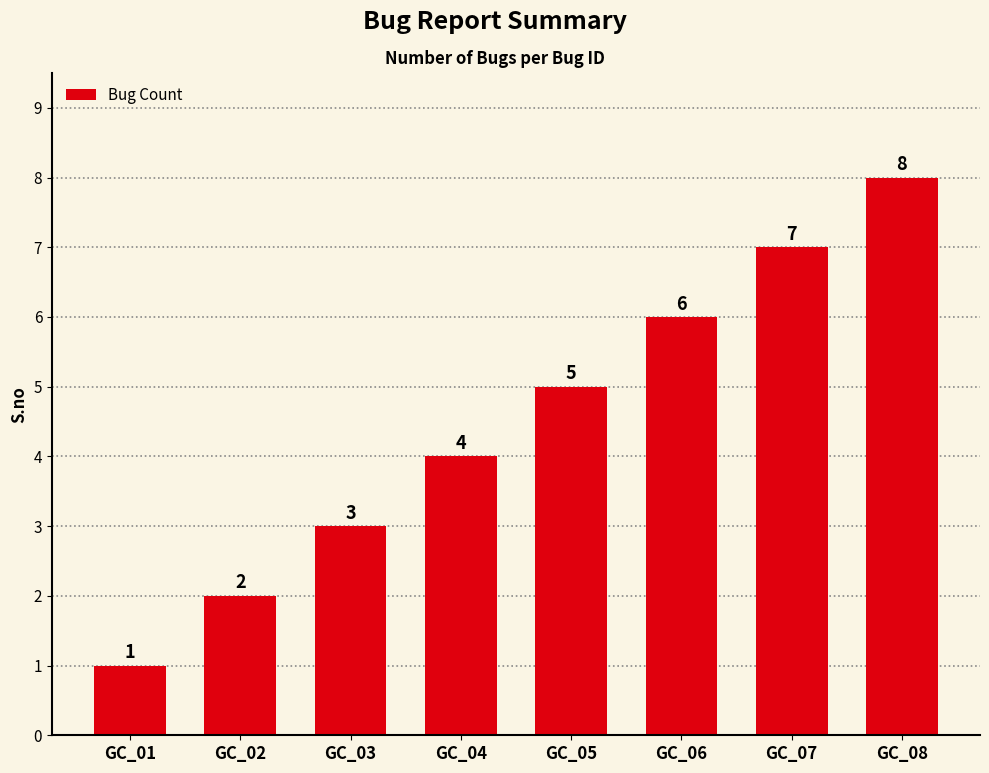

What is the difference between the maximum and minimum values?

7